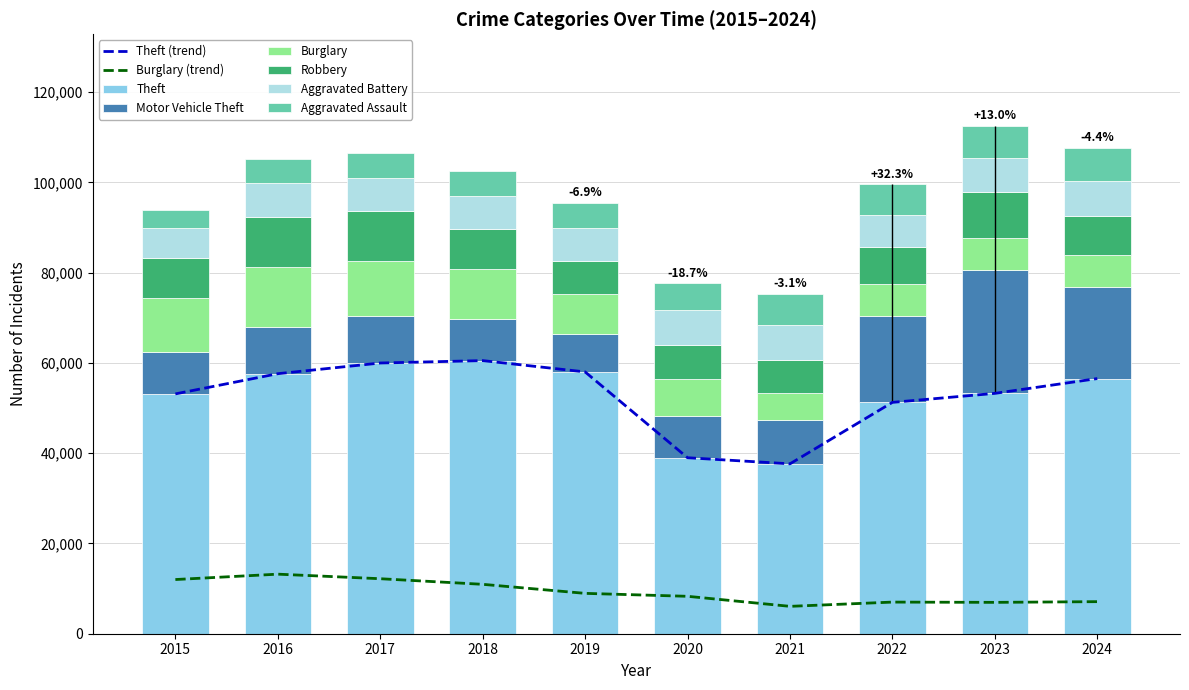

What is the difference between the highest and lowest values at 2024?

49425